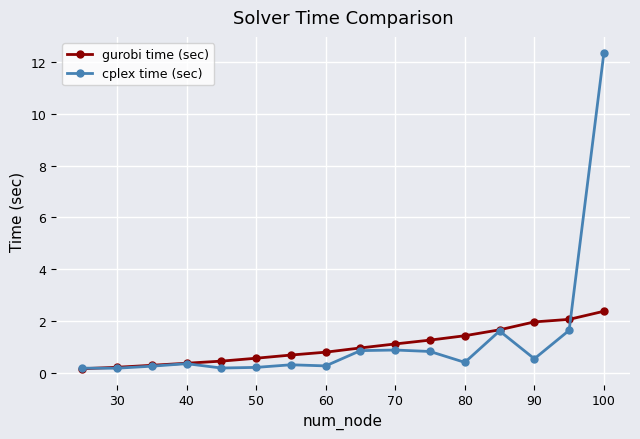

List the series in order of their peak value, lowest first.

gurobi time (sec), cplex time (sec)